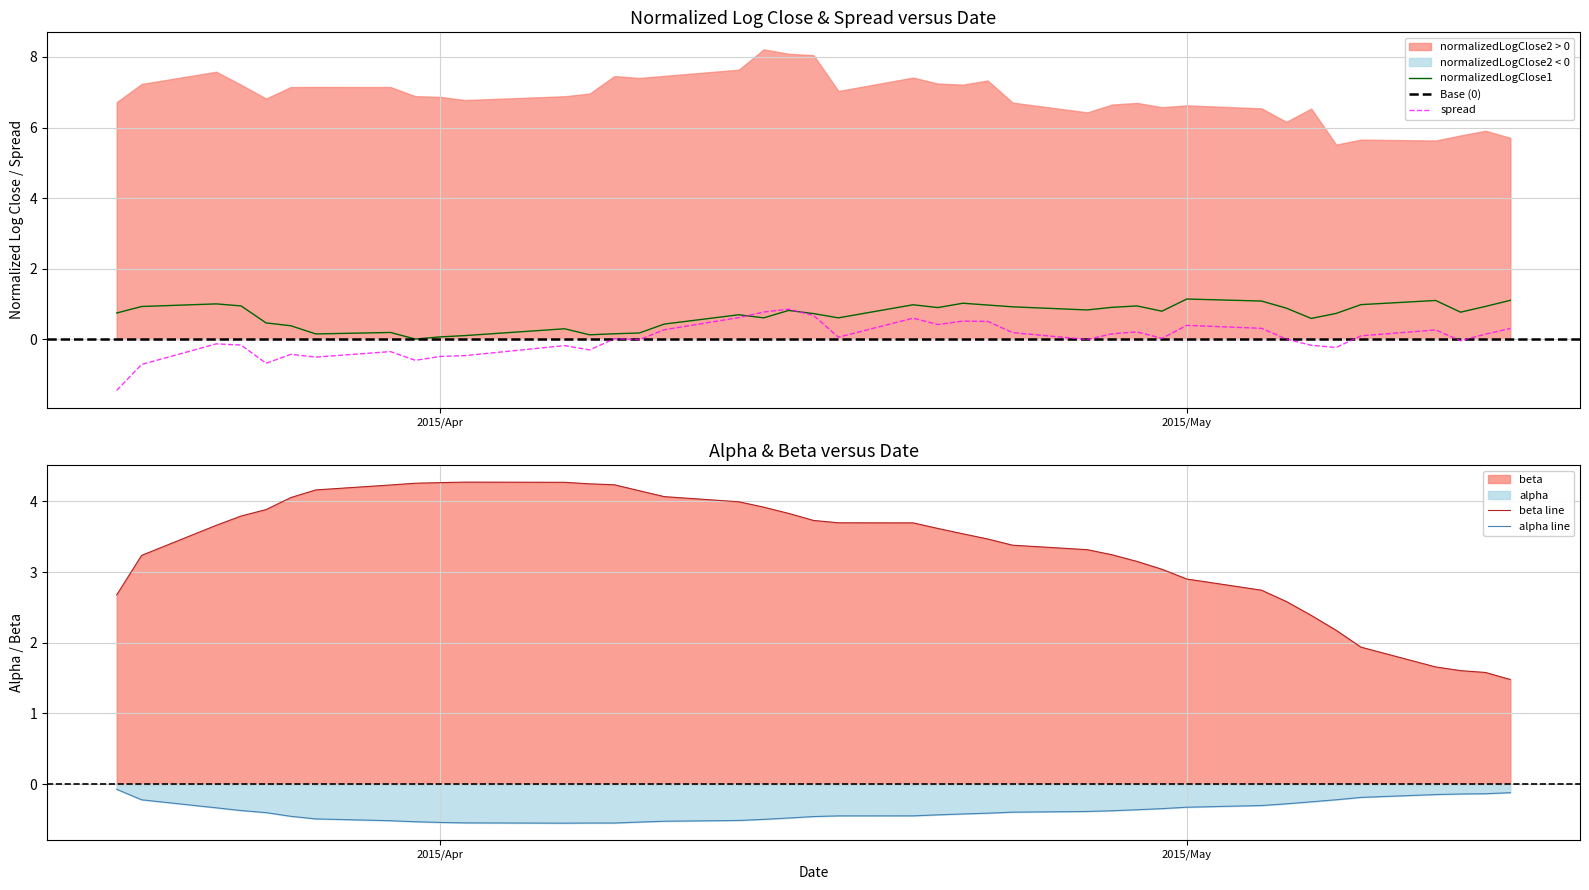

Reading left to right, list all the values displayed in this chart.

alpha: -0.1	-0.2	-0.3	-0.4	-0.4	-0.5	-0.5	-0.5	-0.5	-0.5	-0.5	-0.6	-0.5	-0.5	-0.5	-0.5	-0.5	-0.5	-0.5	-0.5	-0.4	-0.4	-0.4	-0.4	-0.4	-0.4	-0.4	-0.4	-0.4	-0.3	-0.3	-0.3	-0.3	-0.2	-0.2	-0.2	-0.1	-0.1	-0.1	-0.1
beta: 2.7	3.2	3.7	3.8	3.9	4.1	4.2	4.2	4.3	4.3	4.3	4.3	4.2	4.2	4.1	4.1	4.0	3.9	3.8	3.7	3.7	3.7	3.6	3.5	3.5	3.4	3.3	3.2	3.1	3.0	2.9	2.7	2.6	2.4	2.2	1.9	1.7	1.6	1.6	1.5
spread: -1.5	-0.7	-0.1	-0.2	-0.7	-0.4	-0.5	-0.4	-0.6	-0.5	-0.5	-0.2	-0.3	0.0	-0.0	0.3	0.6	0.8	0.9	0.7	0.1	0.6	0.4	0.5	0.5	0.2	-0.0	0.2	0.2	0.0	0.4	0.3	0.0	-0.2	-0.2	0.1	0.3	-0.0	0.1	0.3
normalizedLogClose1: 0.7	0.9	1.0	0.9	0.5	0.4	0.1	0.2	0.0	0.1	0.1	0.3	0.1	0.2	0.2	0.4	0.7	0.6	0.8	0.7	0.6	1.0	0.9	1.0	1.0	0.9	0.8	0.9	0.9	0.8	1.1	1.1	0.9	0.6	0.7	1.0	1.1	0.8	0.9	1.1